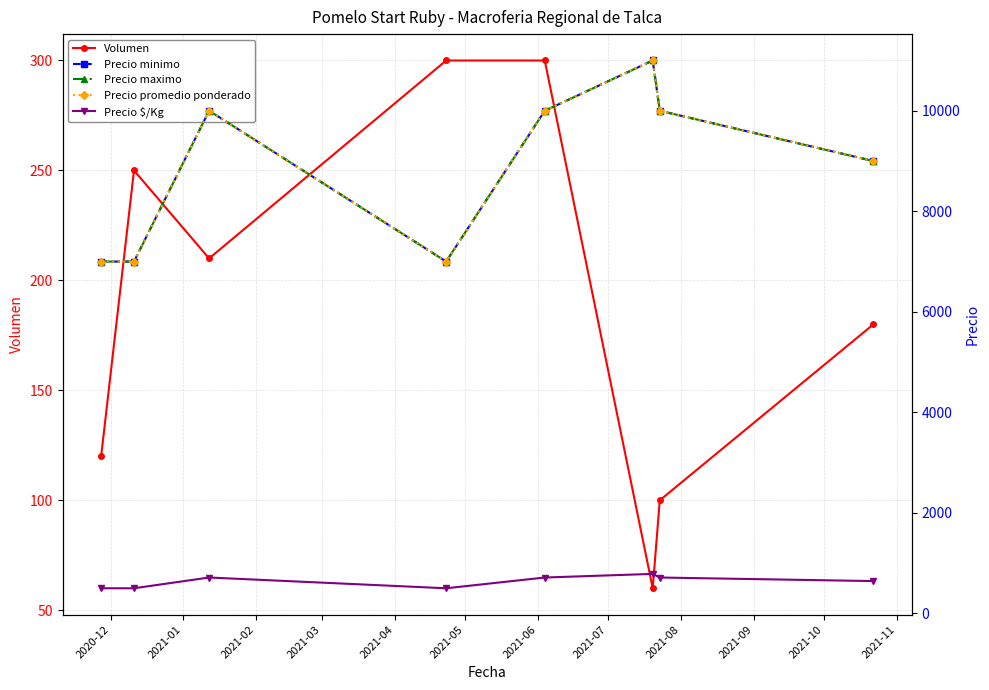

How many series are shown in this chart?

5